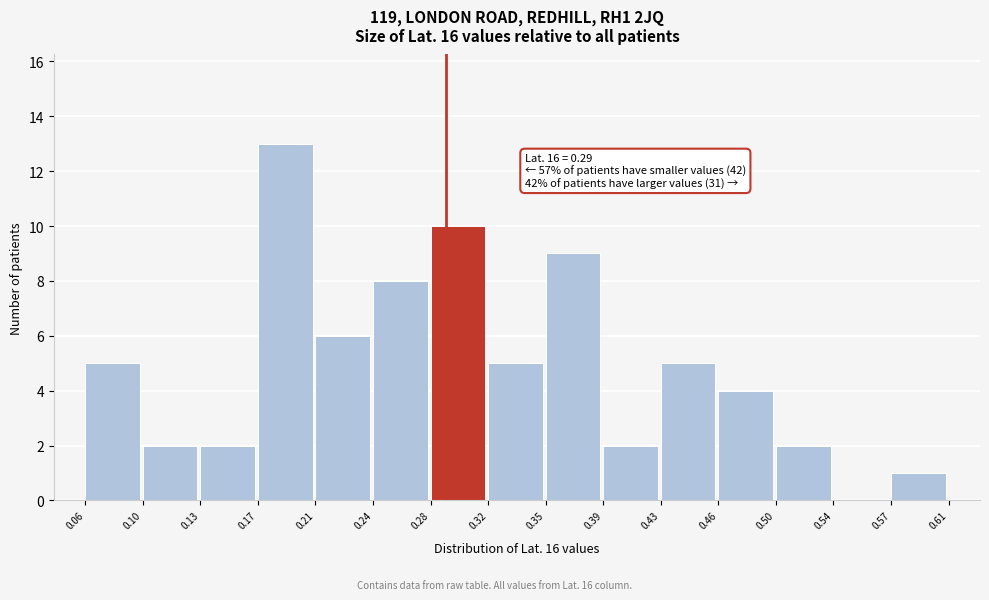

Which range on the x-axis has the tallest bar?

0.17 to 0.21